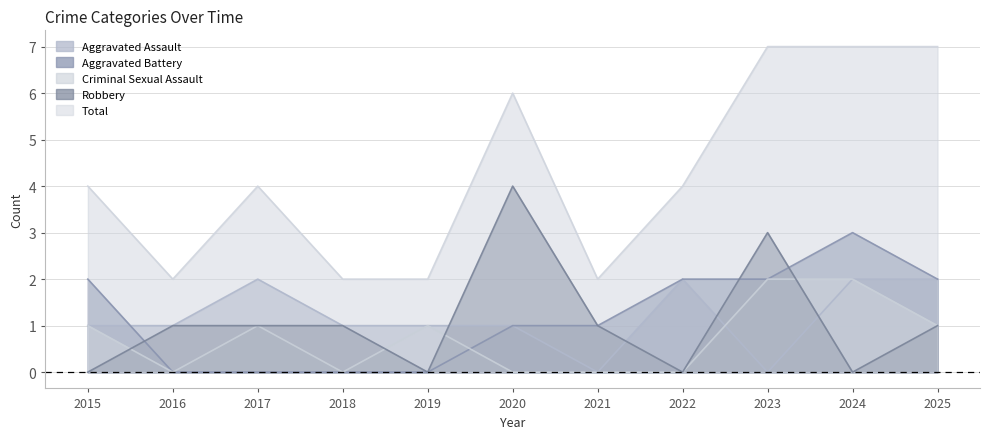

What is the average value of the Total series?

4